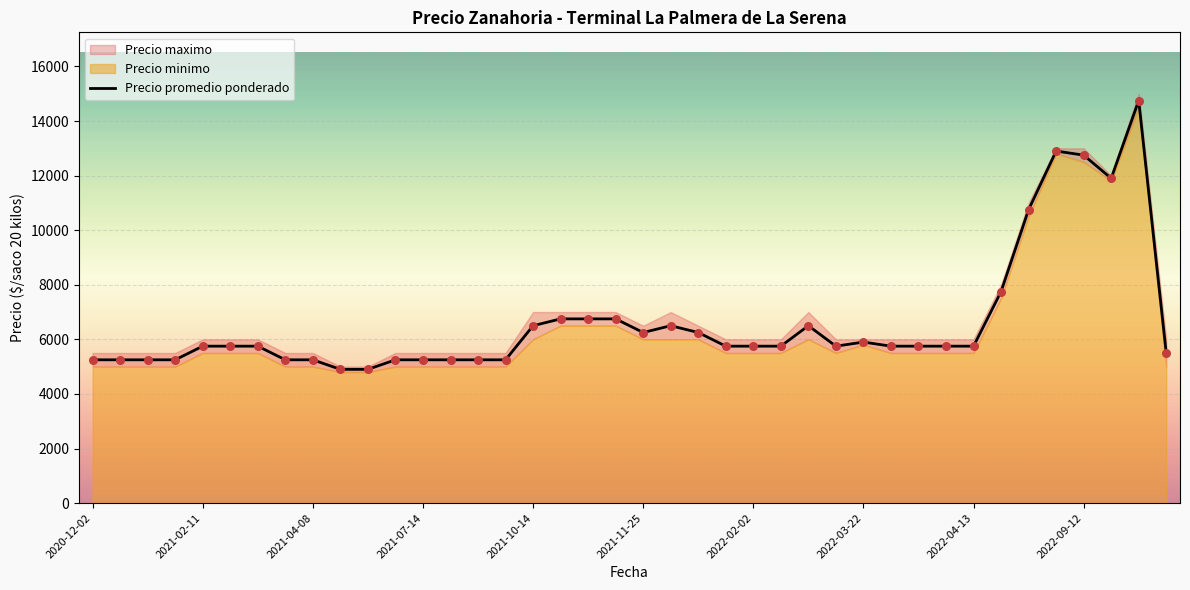

What is the change in value from 11 to 29?

+500